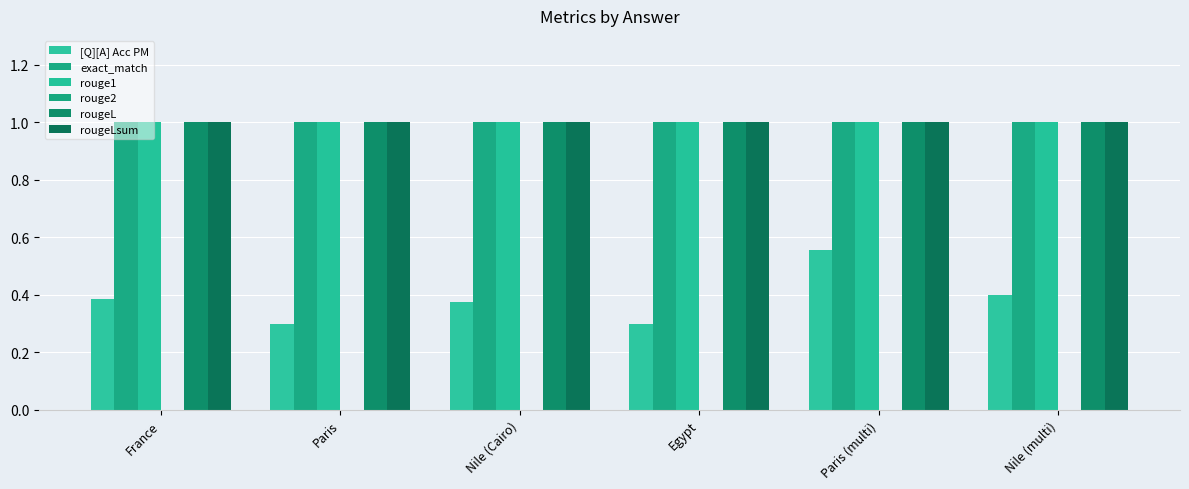

What is the difference between the [Q][A] Acc PM values at Egypt and Paris (multi)?

0.3